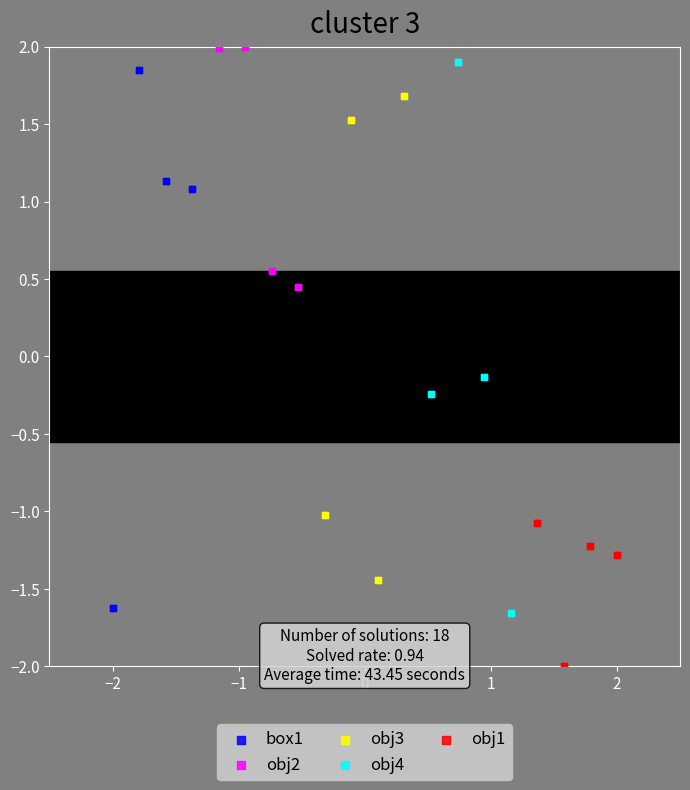

Which series reaches the minimum Y coordinate?

obj1